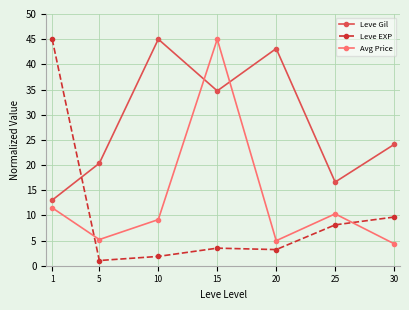

In Avg Price, how many points are lower than both neighbors (excluding endpoints)?

2